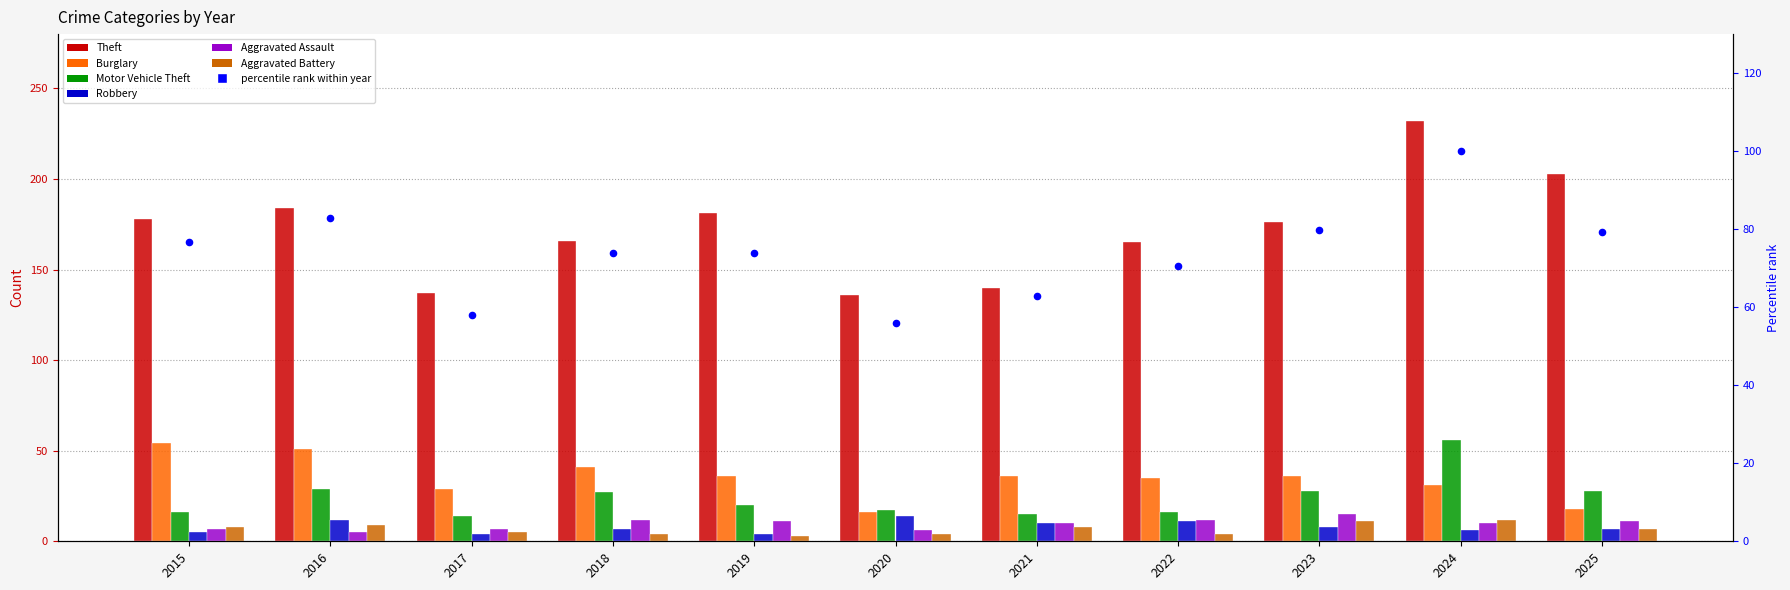

At how many categories does at least one series exceed 100?

11